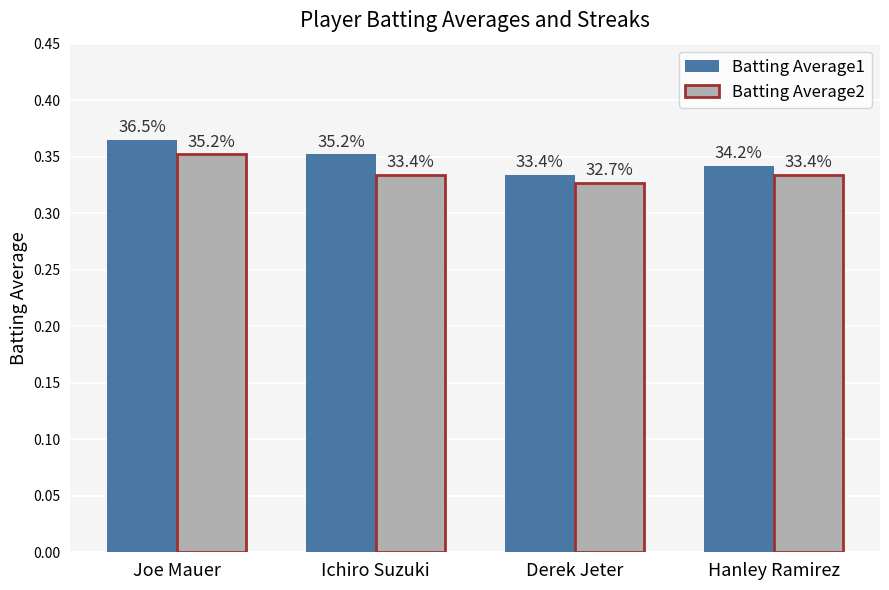

What is the sum of the Batting Average2 values at Joe Mauer and Hanley Ramirez?

0.7